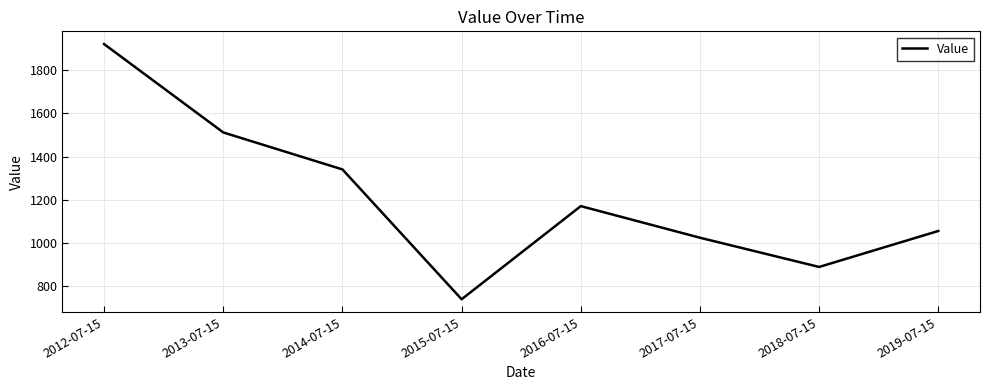

Which label corresponds to the smallest value in the chart?

2015-07-15